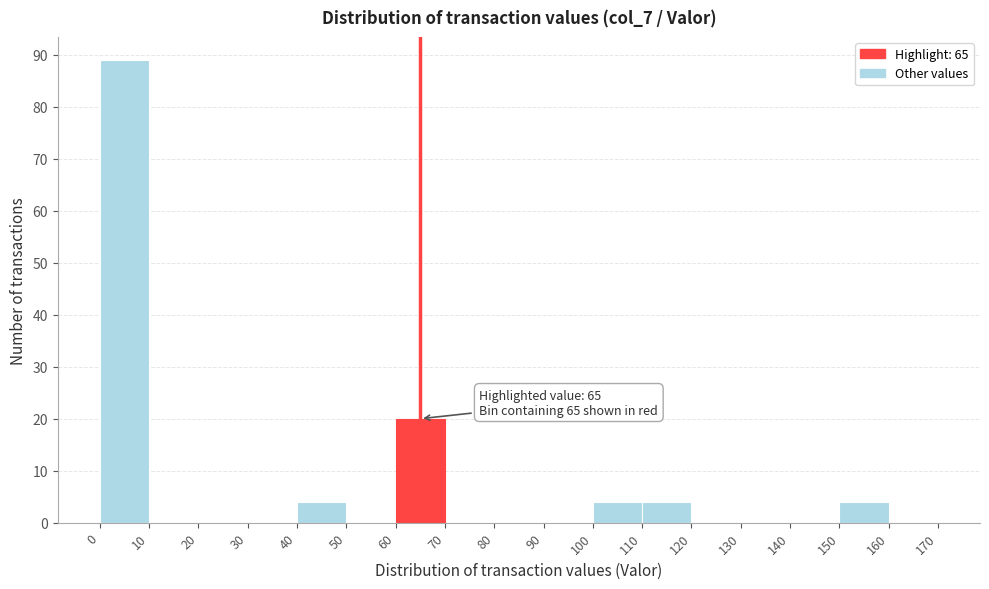

Over which range of the x-axis is the bar tallest?

0 to 10